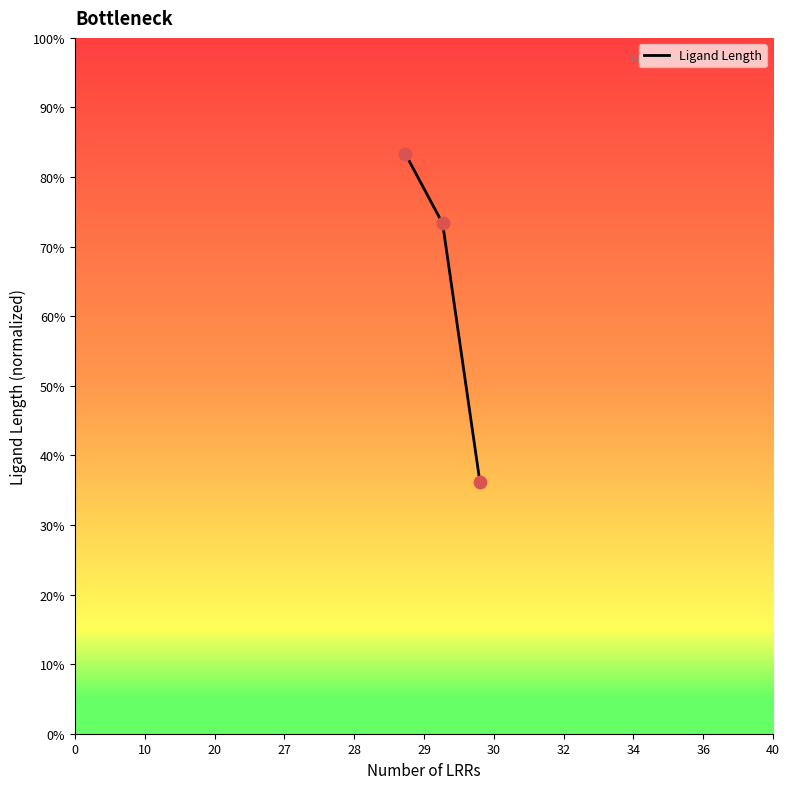

What is the difference between the second highest and minimum values?

37.1